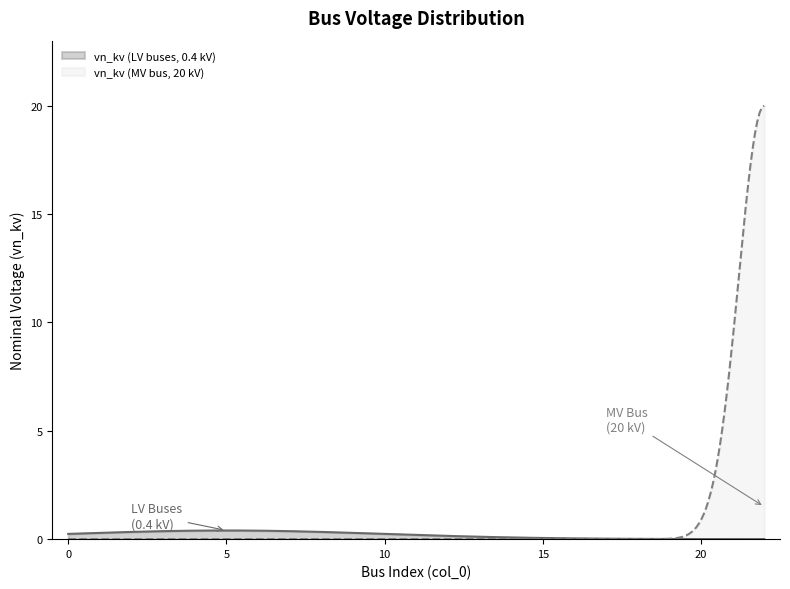

Rank the categories by value from highest to lowest.

22, 0, 1, 2, 3, 4, 5, 6, 7, 8, 9, 10, 11, 12, 13, 14, 15, 16, 17, 18, 19, 20, 21